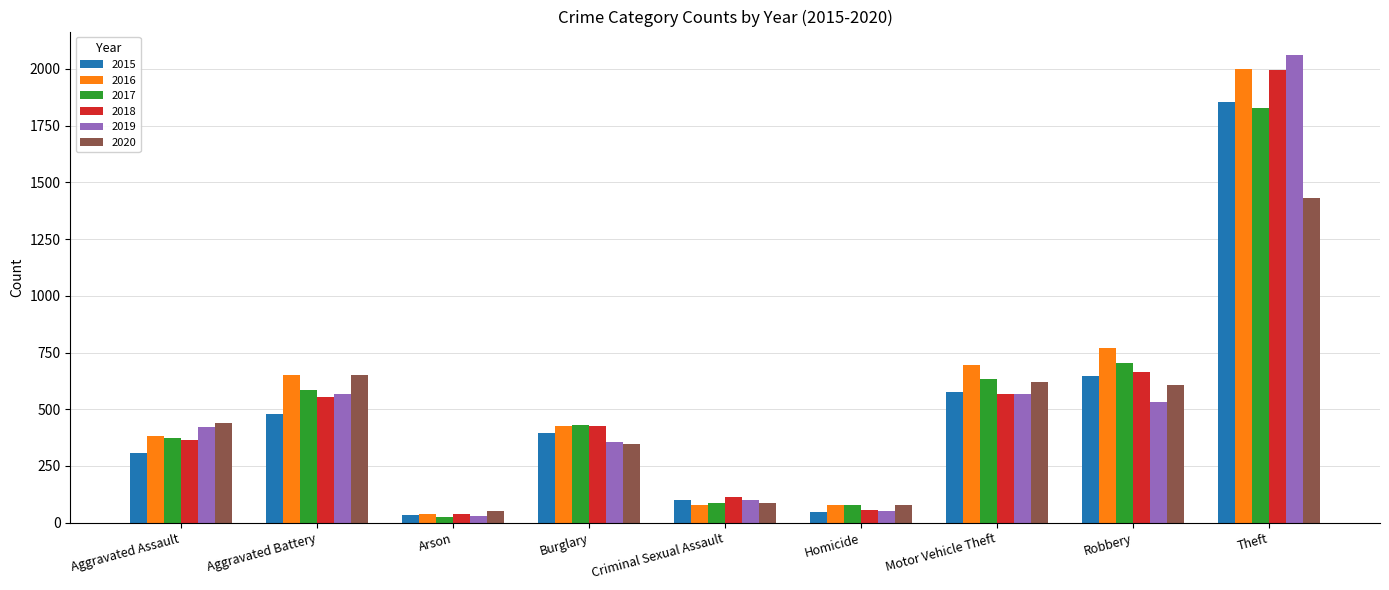

What is the difference between the 2015 values at Robbery and Burglary?

251